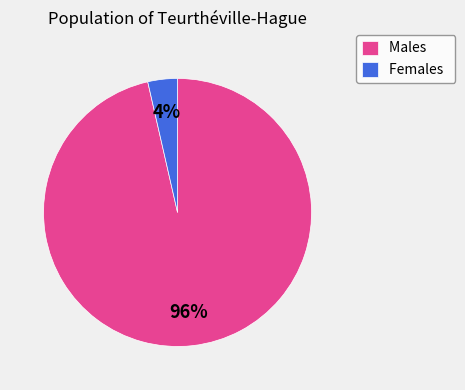

Is it true that Females is 4% of the pie?

True